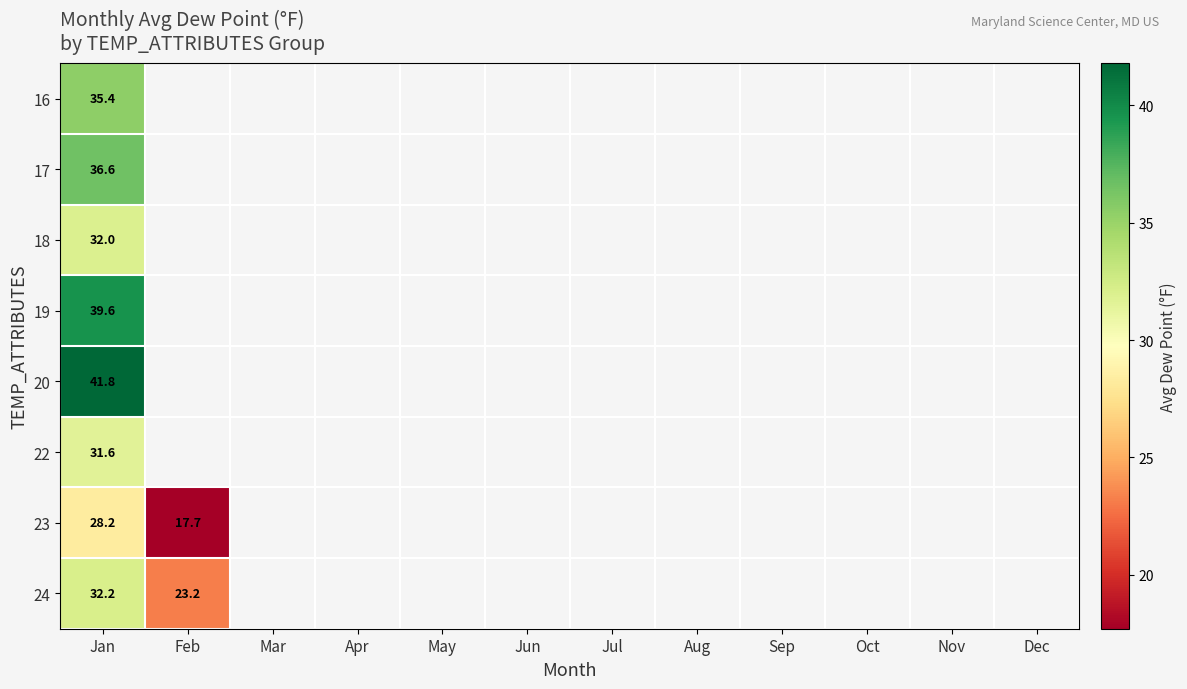

Rank the series at Jan from highest to lowest value.

20, 19, 17, 16, 24, 18, 22, 23